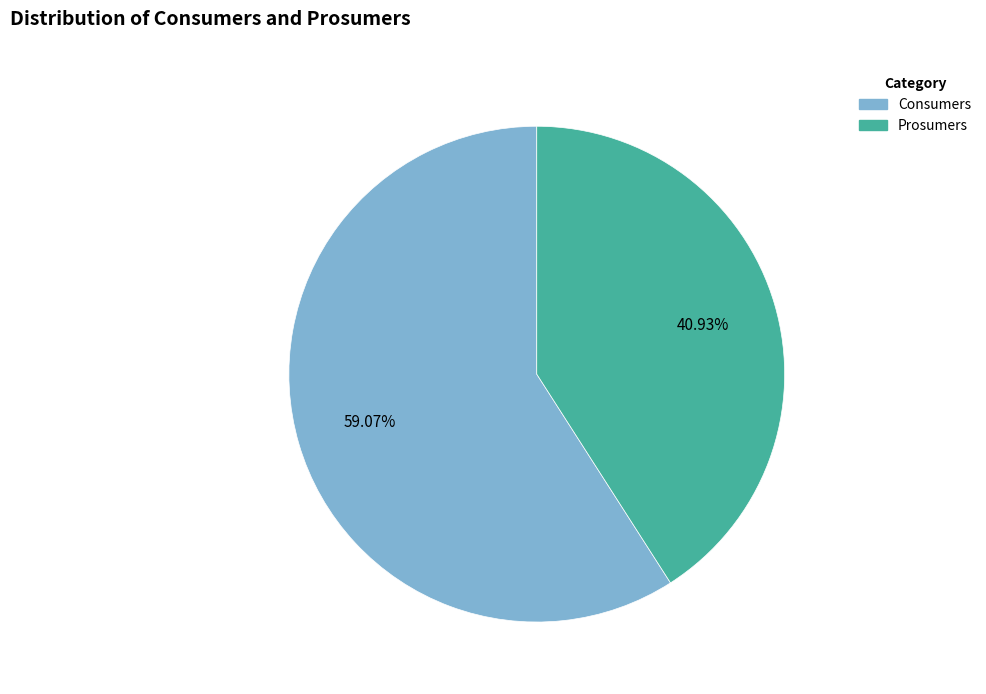

Between Prosumers and Consumers, which is larger?

Consumers